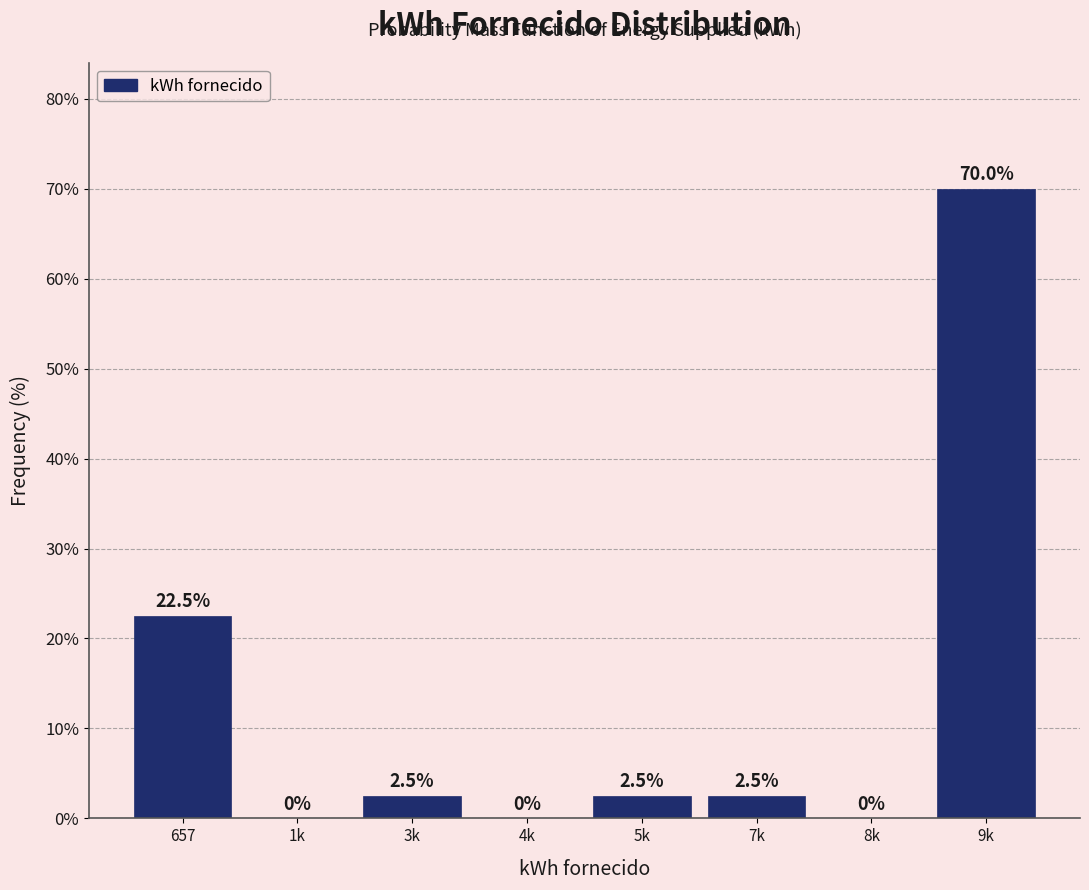

Reading right to left, list all the values displayed in this chart.

9k=70.0	8k=0.0	7k=2.5	5k=2.5	4k=0.0	3k=2.5	1k=0.0	657=22.5